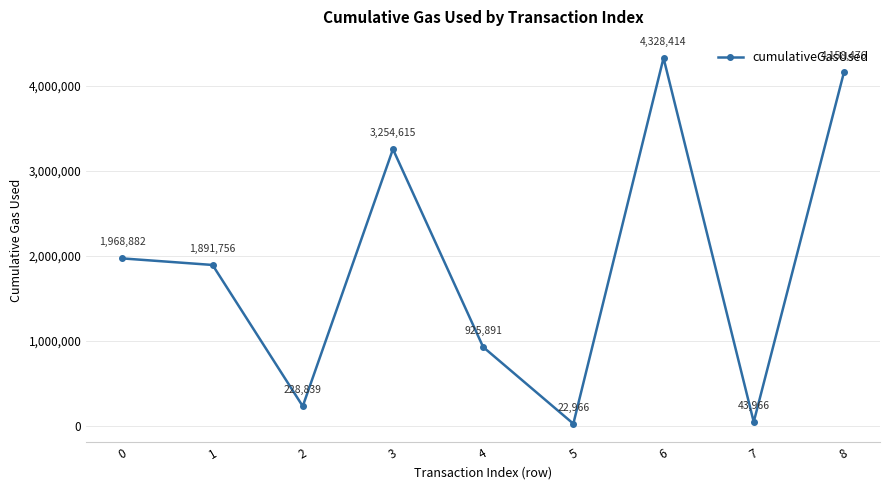

What is the value of the 4th point from the left?

3254615